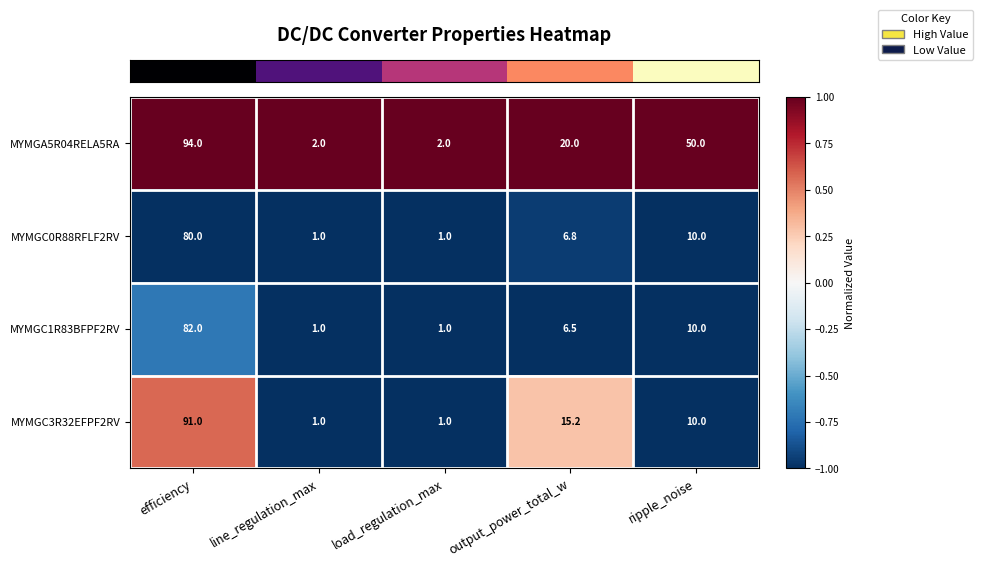

What is the difference between the highest and lowest values at load_regulation_max?

1.0